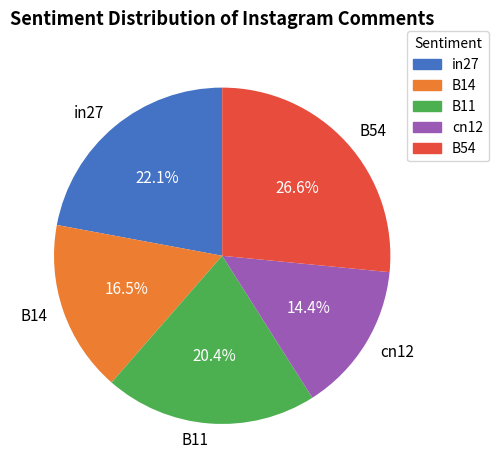

Rank the categories by value from highest to lowest.

B54, in27, B11, B14, cn12